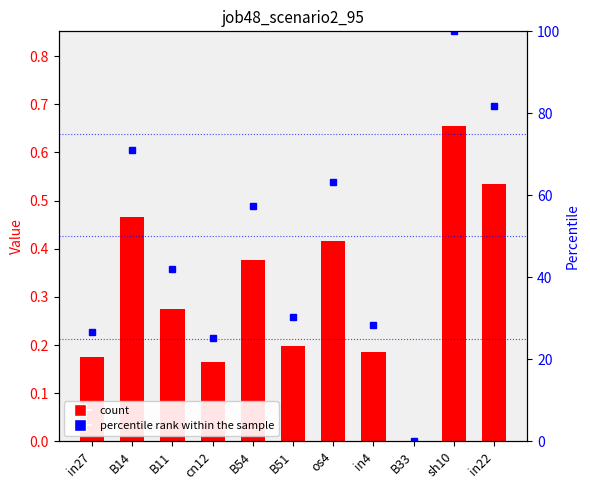

What is the maximum value for percentile rank within the sample?

100.0